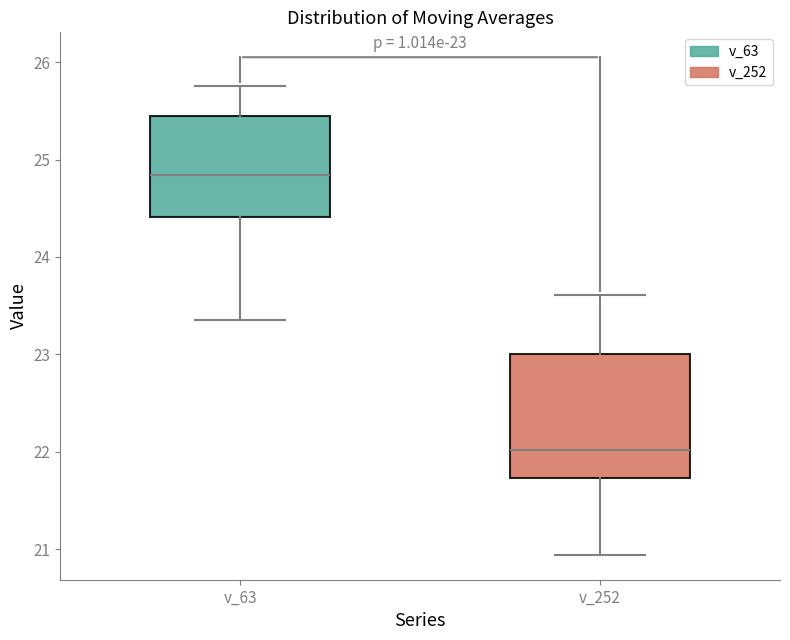

Which box's median line is the lowest?

v_252